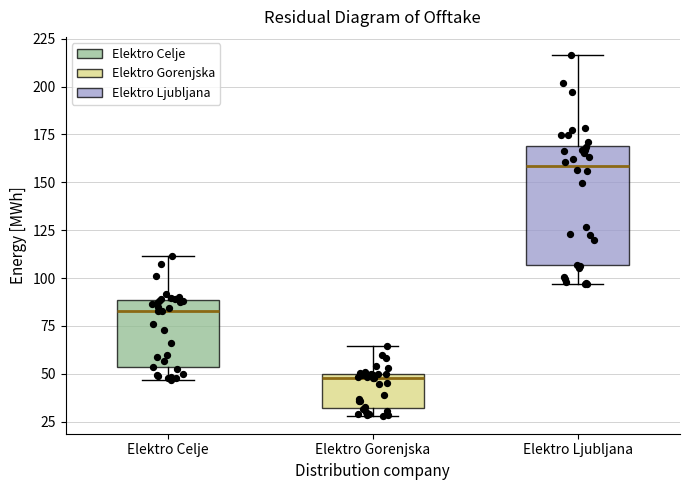

Which box's median line is the lowest?

Elektro Gorenjska